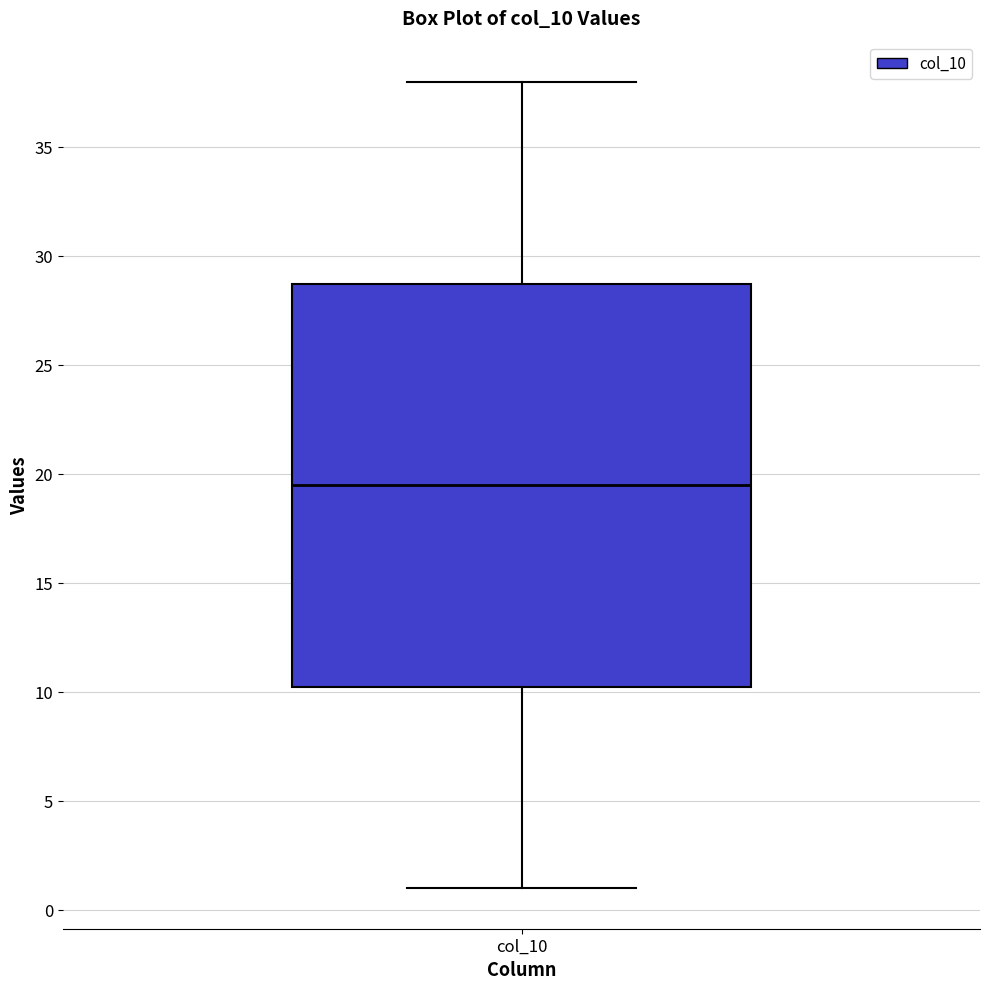

Where is the lower edge of the box for col_10 on the y-axis? The values are not printed on the chart, so give them approximately, as read against the axis.

10.5